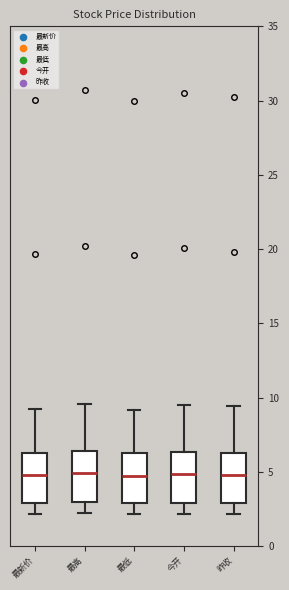

Reading left to right, transcribe this box plot: for each box, give where its median line is, the range the box spans, and where its two whiskers end, as read against the y-axis. The values are not printed on the chart, so give them approximately, as read against the axis.

最新价: median 5.0, box 3.0 to 6.5, whiskers 2.0 to 9.0
最高: median 5.0, box 3.0 to 6.5, whiskers 2.0 to 9.5
最低: median 5.0, box 3.0 to 6.0, whiskers 2.0 to 9.0
今开: median 5.0, box 3.0 to 6.5, whiskers 2.0 to 9.5
昨收: median 5.0, box 3.0 to 6.5, whiskers 2.0 to 9.5